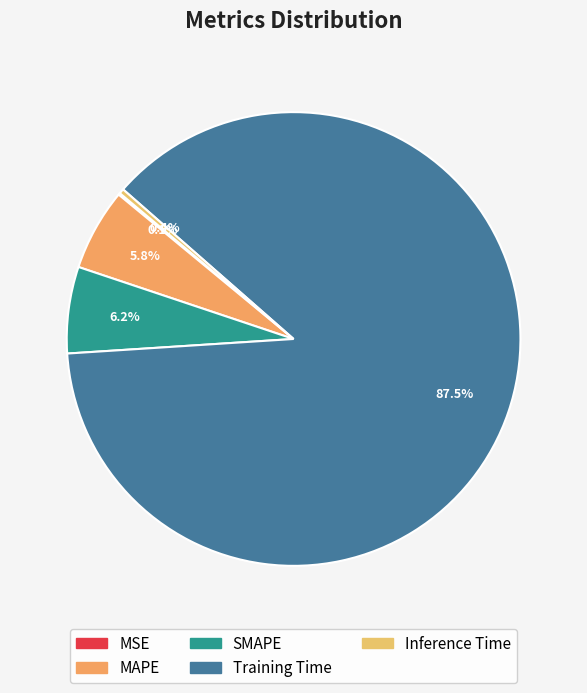

Which slice is the largest?

Training Time